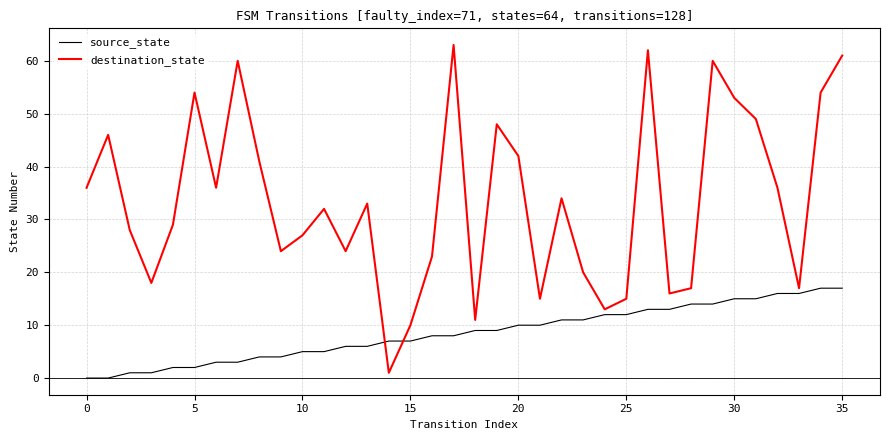

What is the maximum value for destination_state?

63